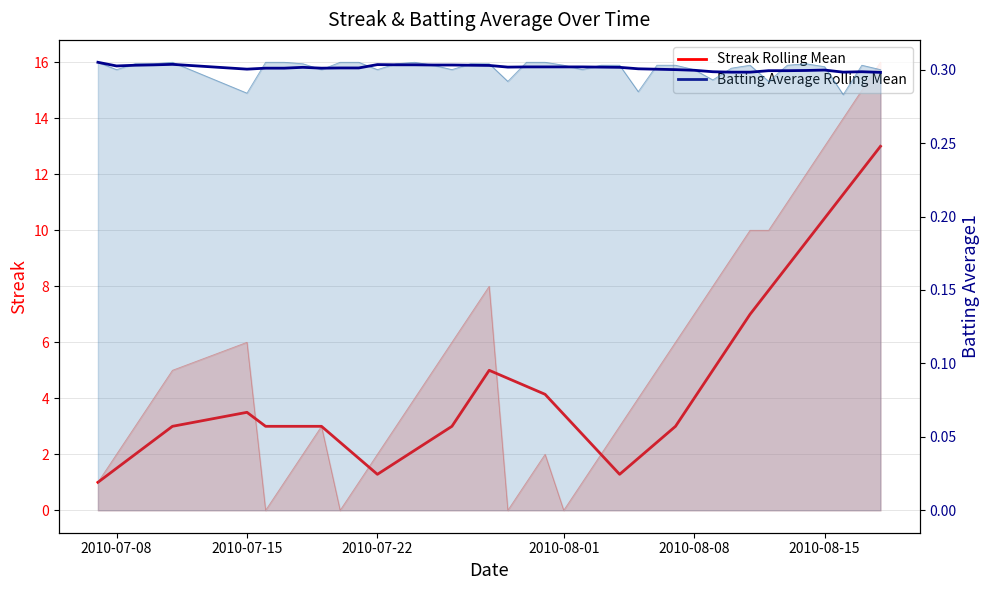

What is the value of the Batting Average Rolling Mean point at the 9th from the left?

0.3